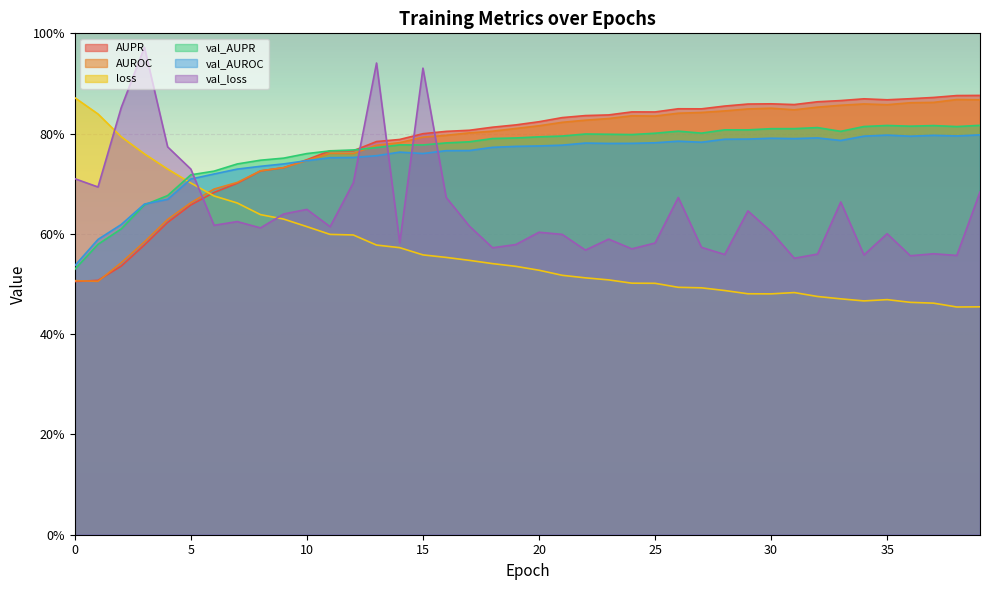

Rank the series at 36 from highest to lowest value.

AUPR, AUROC, val_AUPR, val_AUROC, val_loss, loss